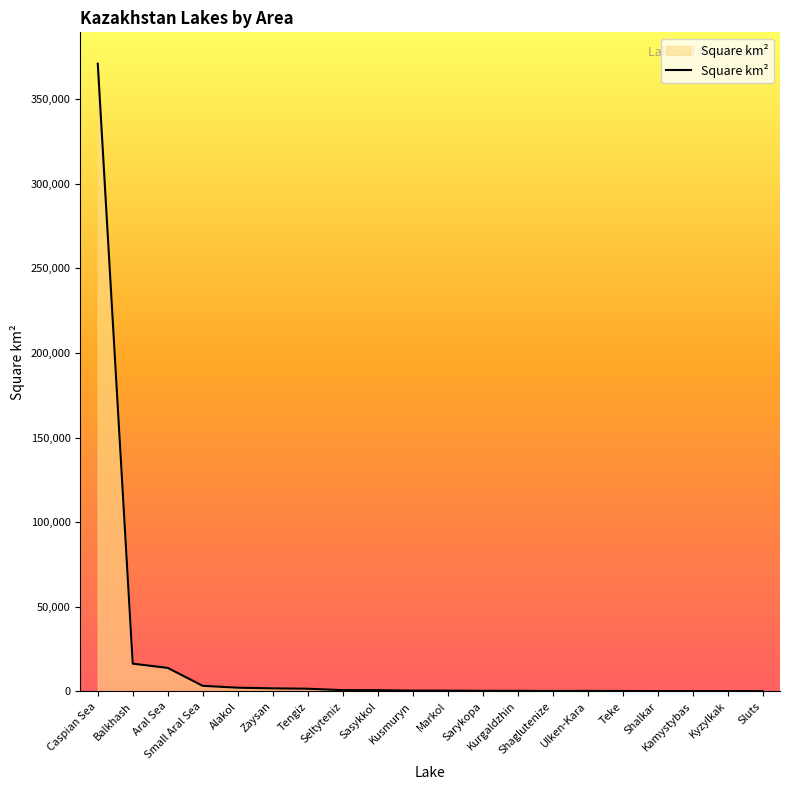

What is the difference between the maximum and minimum values?

370829